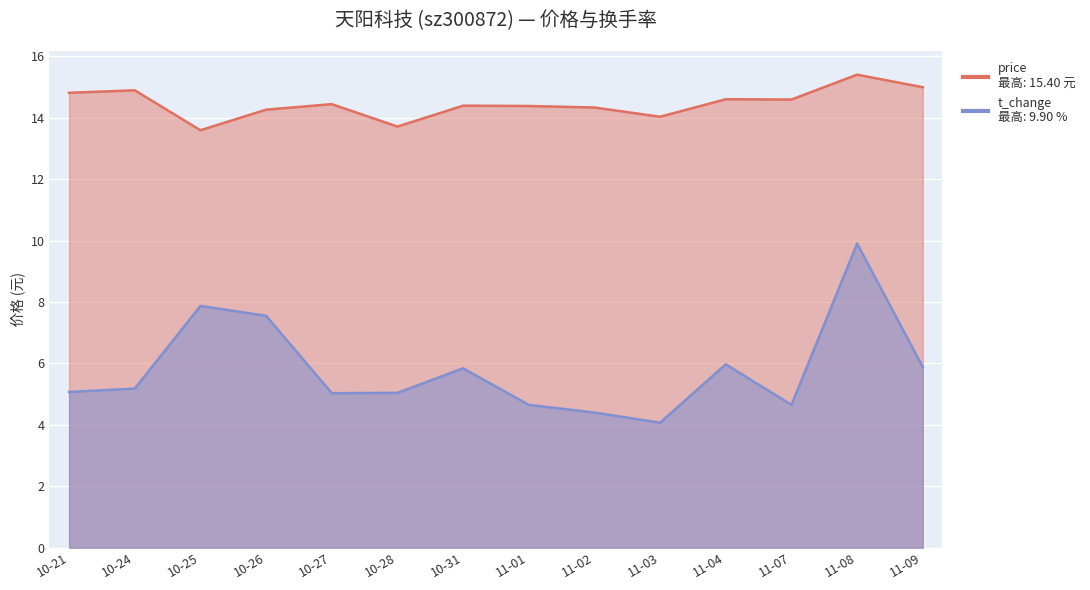

Rank the series at 11-07 from highest to lowest value.

price, t_change